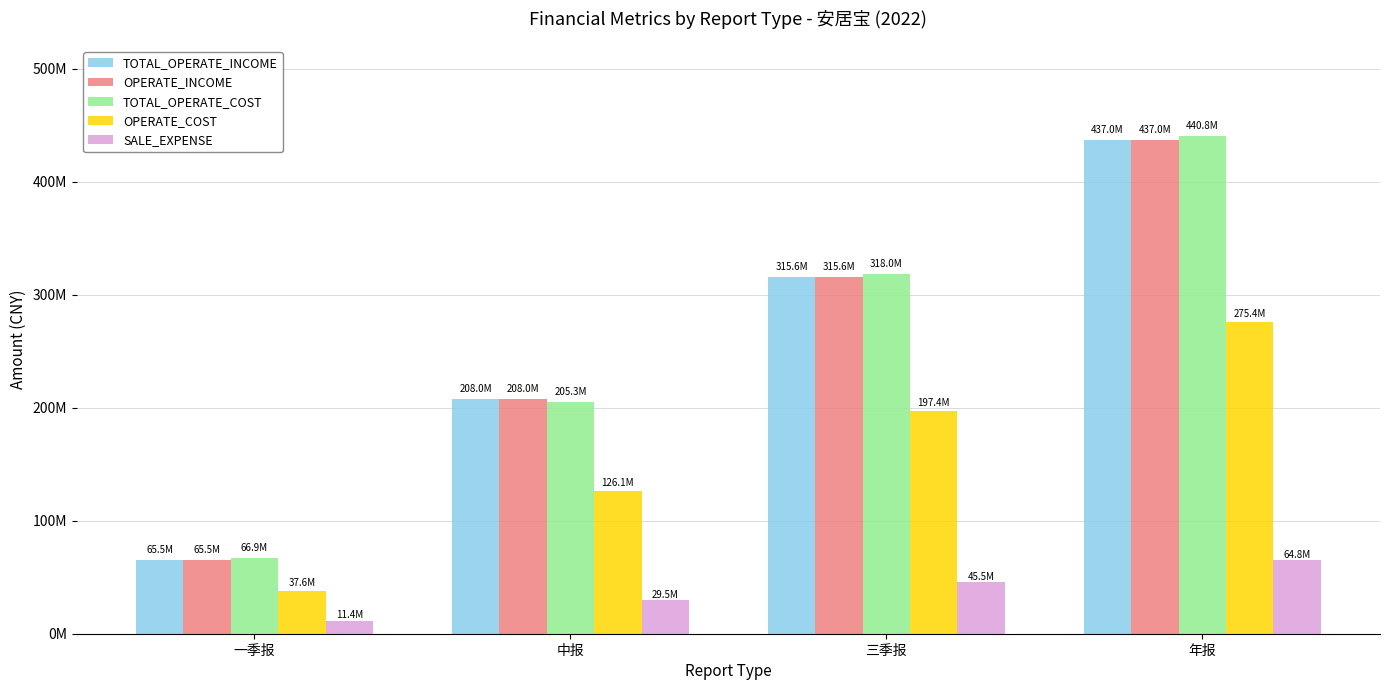

What position from the left is 年报?

4